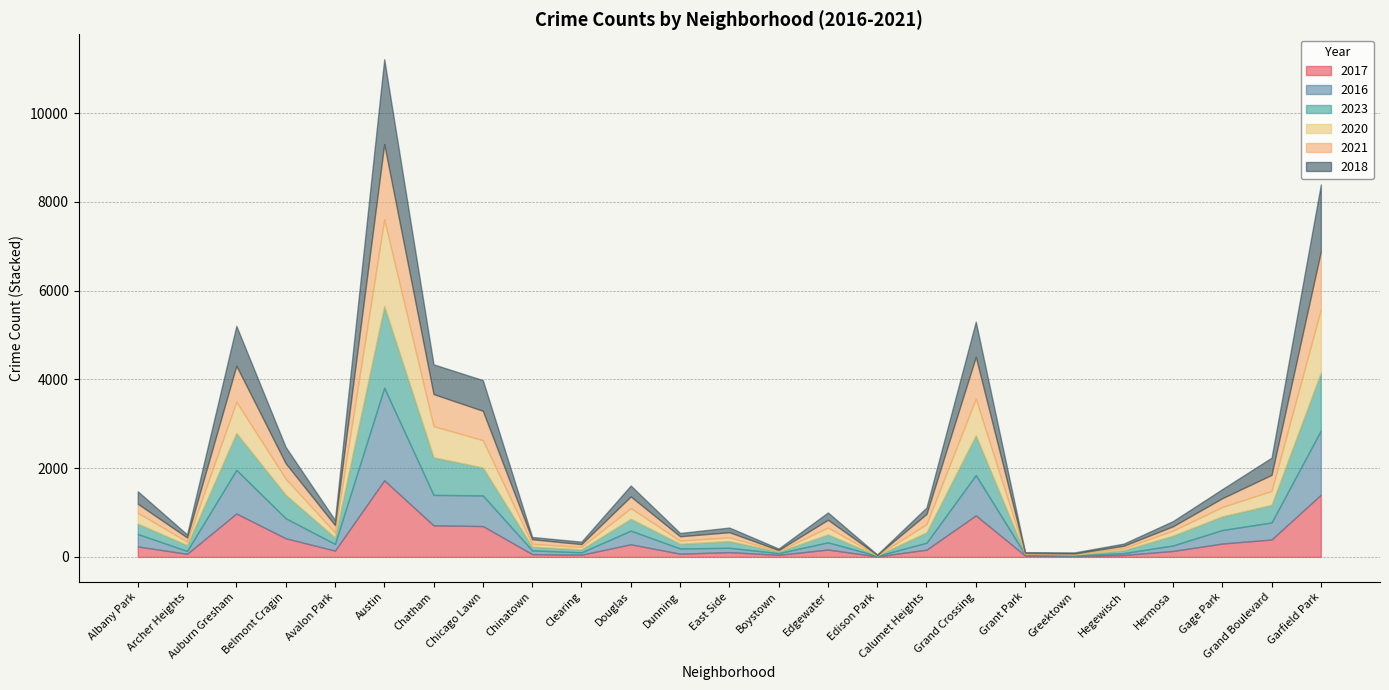

How many data points in 2023 are less than 221?

12